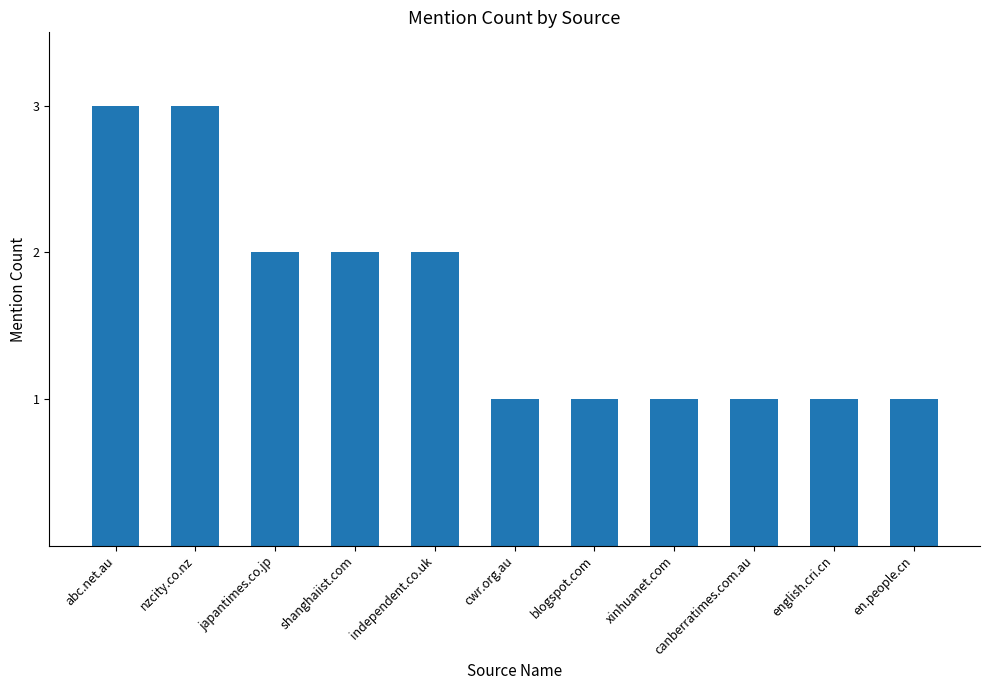

What position from the right is shanghaiist.com?

8